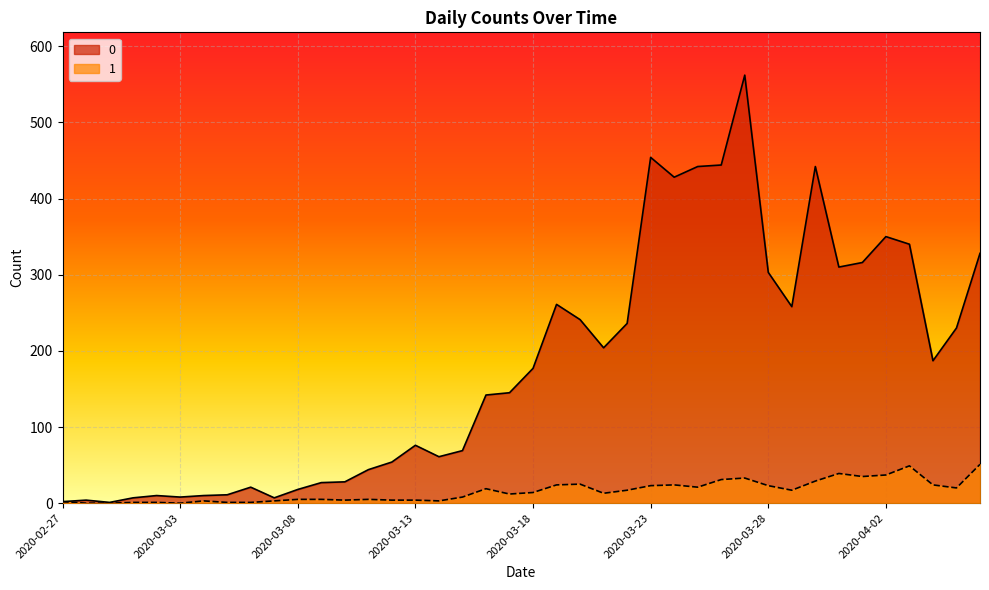

Rank the series at 2020-04-06 from lowest to highest value.

1, 0